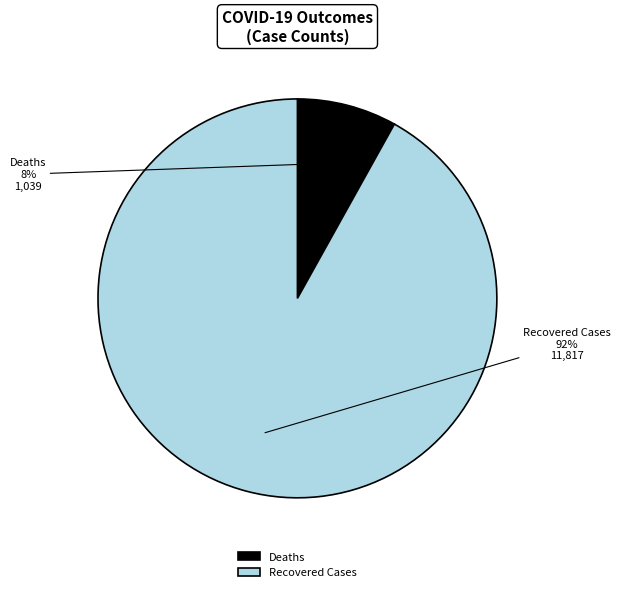

Does any single category account for the majority?

Yes